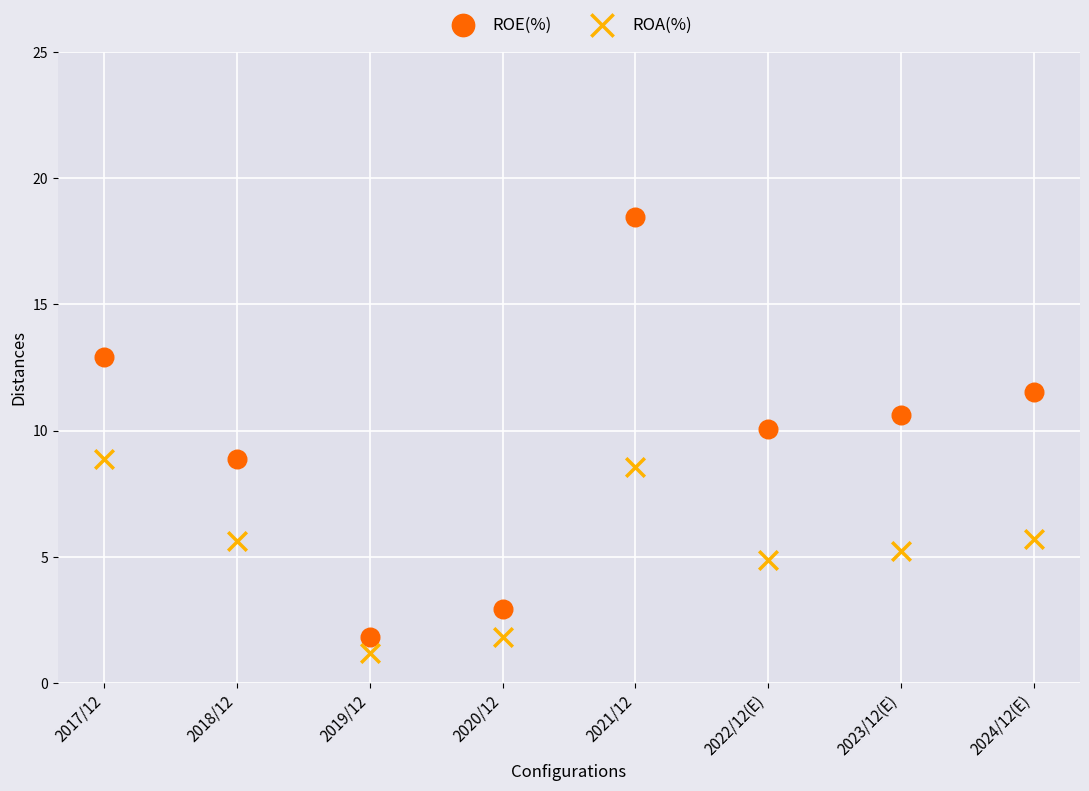

Which series reaches the maximum Y coordinate?

ROE(%)